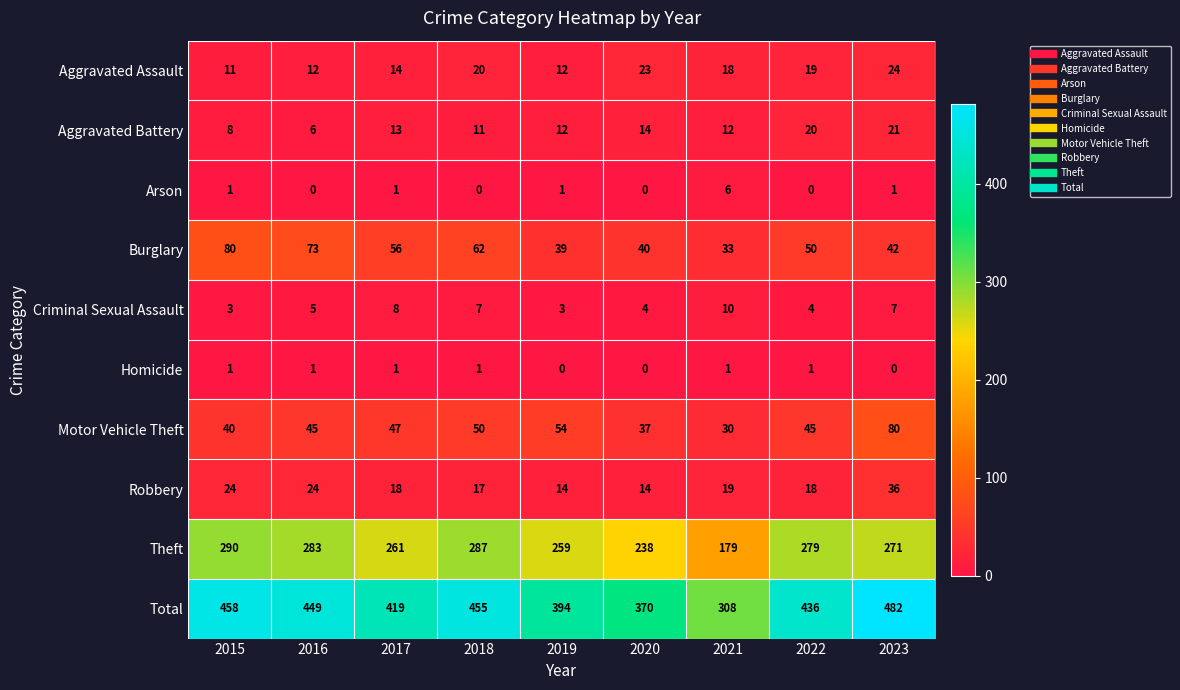

List the labels in order of Total value, smallest first.

2021, 2020, 2019, 2017, 2022, 2016, 2018, 2015, 2023